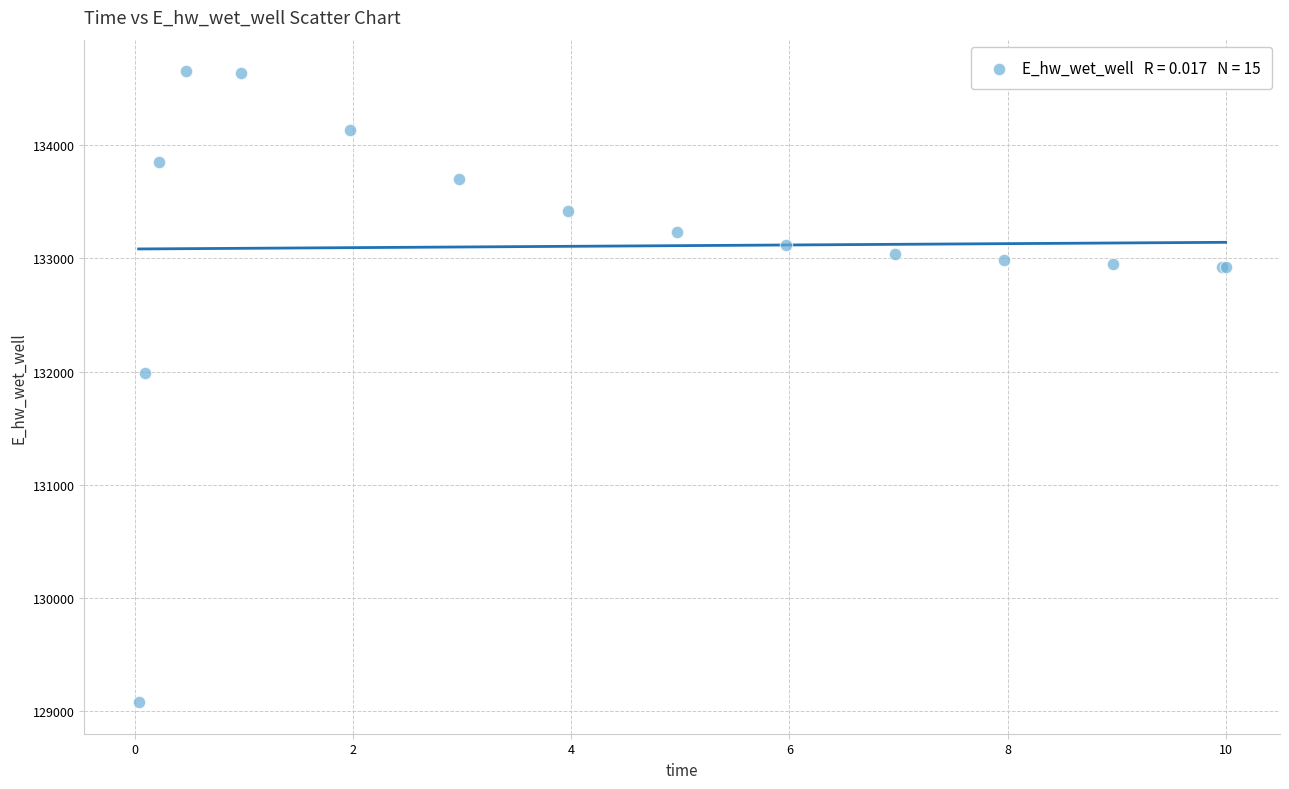

What Y value in the scatter plot is closest to 131865?

131987.2